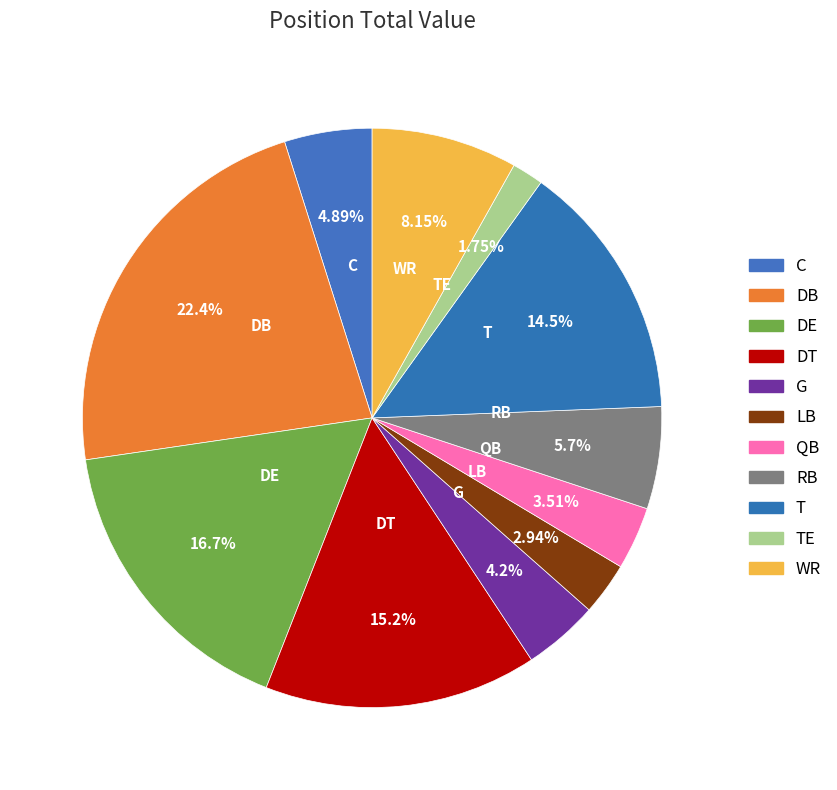

How many slices are in this pie chart?

11